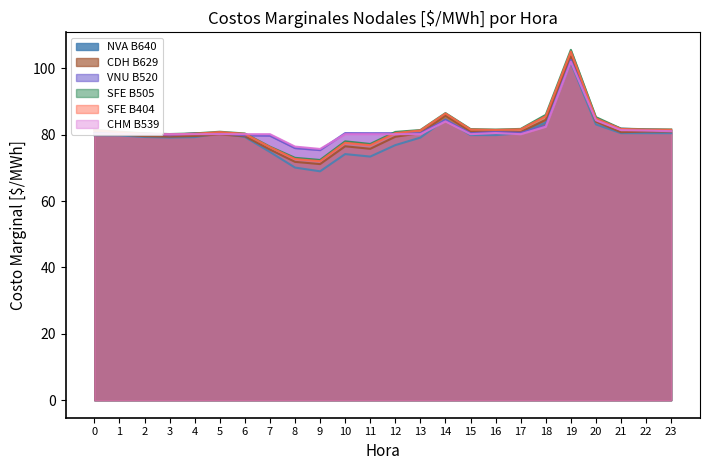

What is the difference between the second highest and second lowest values in the CHM B539 series?

7.9